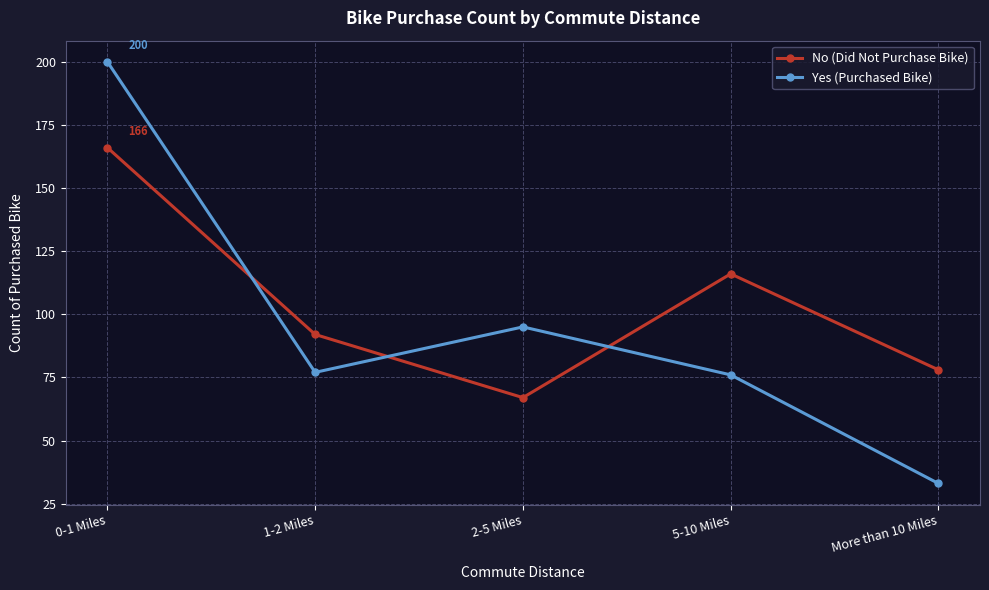

List the series in order of their overall mean, lowest first.

Yes (Purchased Bike), No (Did Not Purchase Bike)